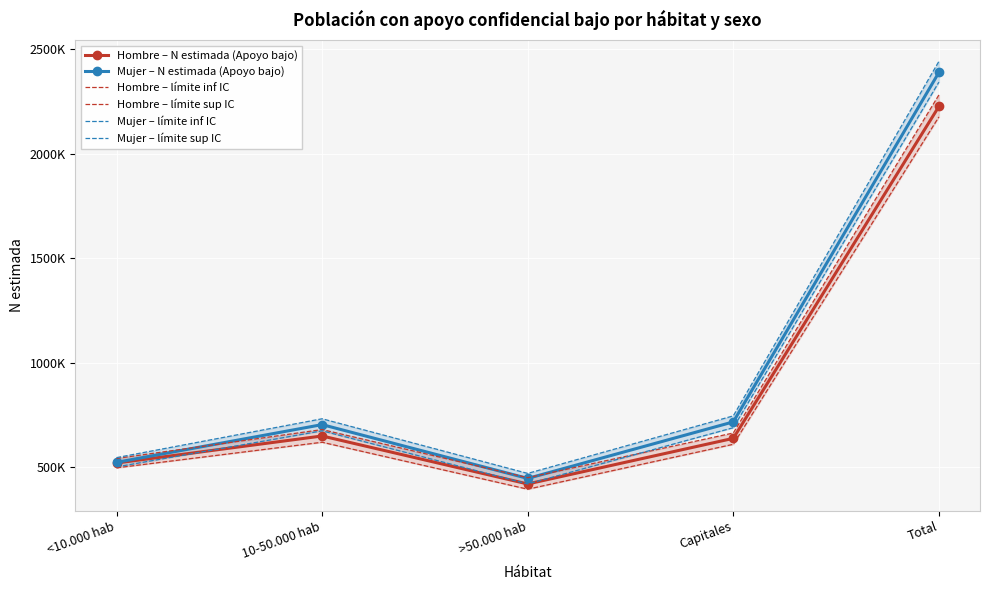

At how many categories does at least one series exceed 849602?

1